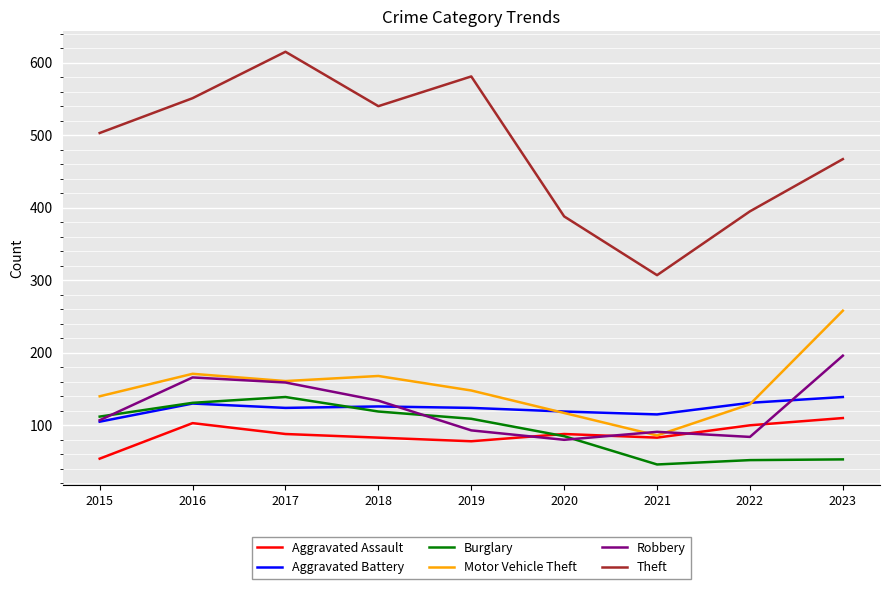

What is the sum of all Motor Vehicle Theft values?

1378